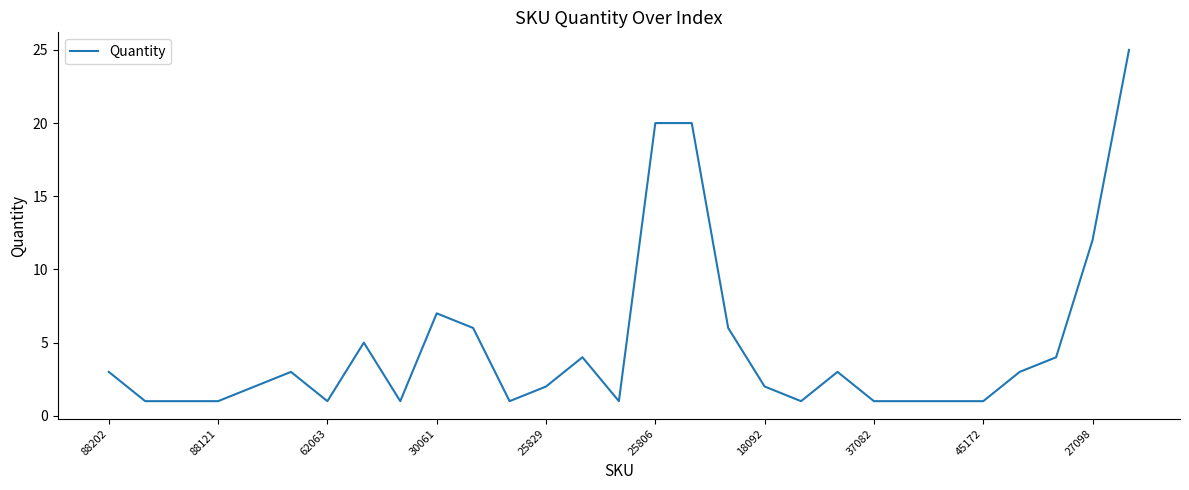

What is the difference between the maximum and minimum values?

24